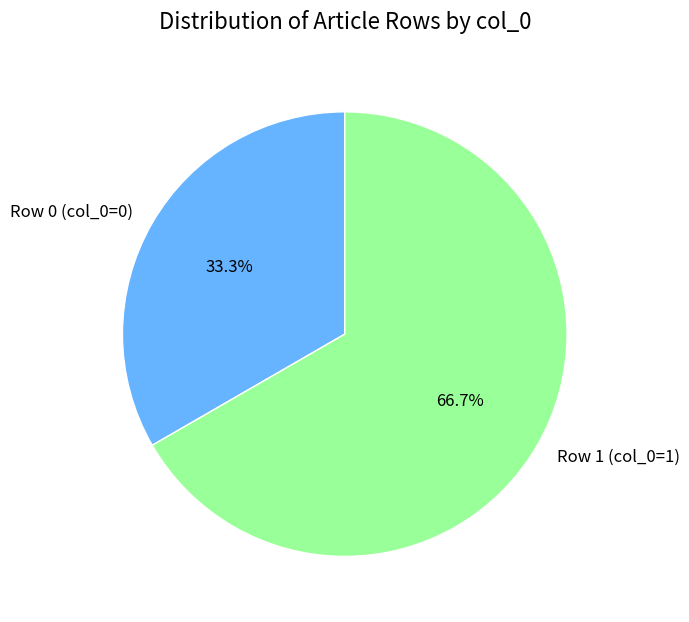

To the nearest percent, what is the difference between the largest and smallest slice percentages?

33%